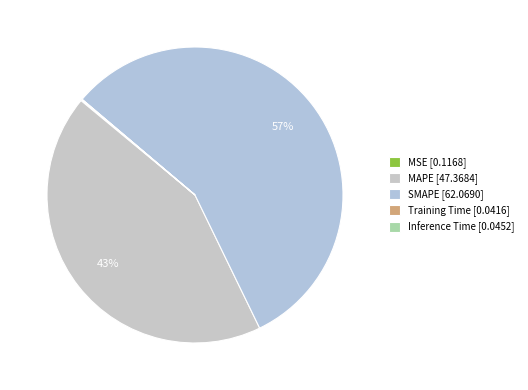

To the nearest percent, what is the combined percentage of MAPE and MSE?

43%